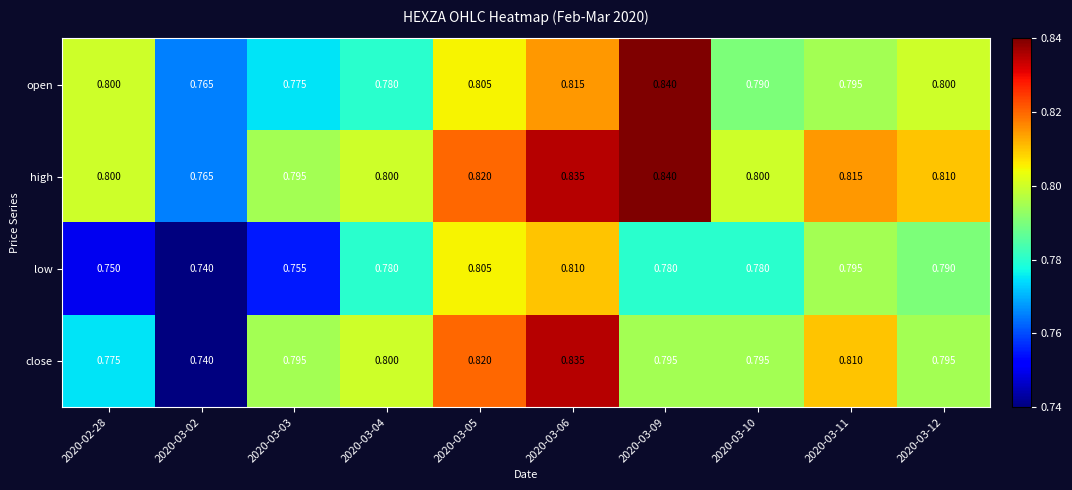

At how many categories does at least one series exceed 0?

10